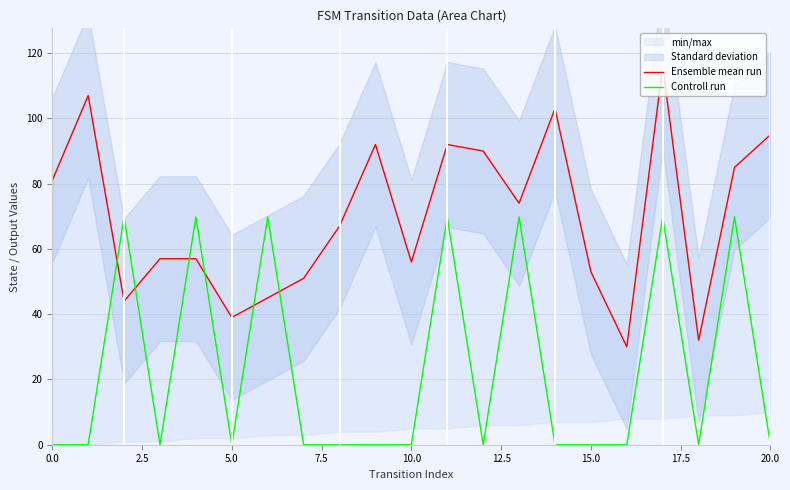

Is this an area chart (filled region under the line)?

No